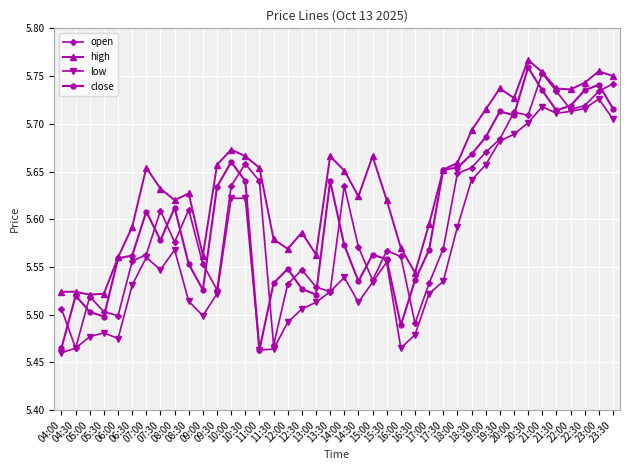

What is the difference between the maximum and minimum values in the low series?

0.3